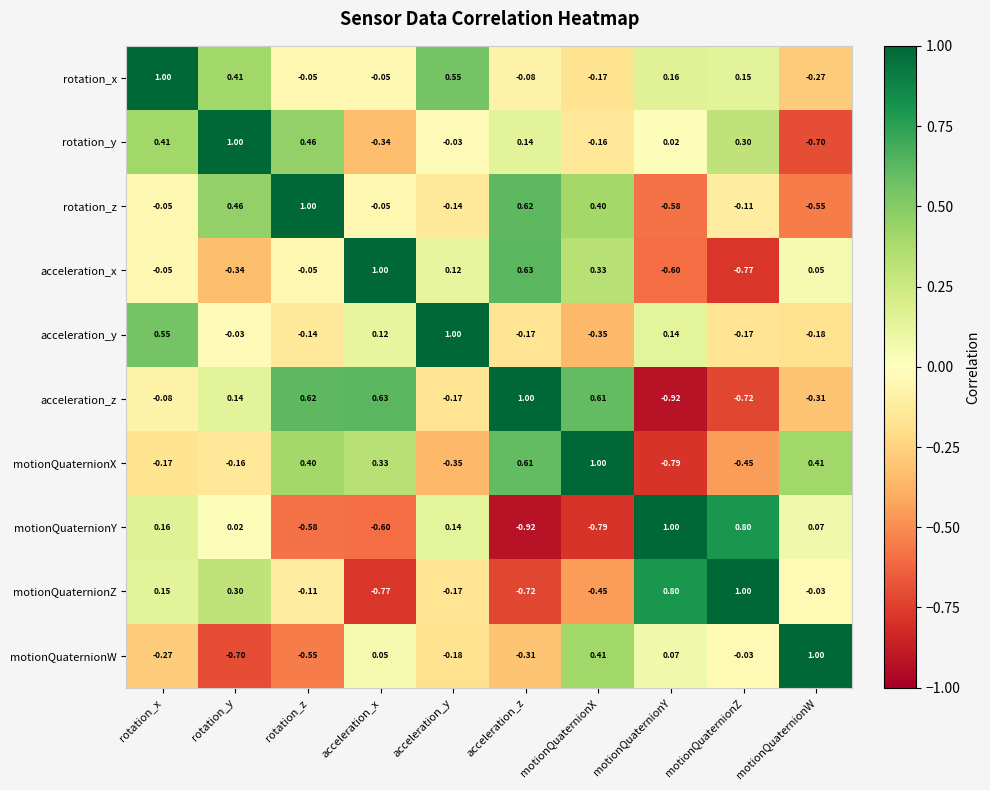

Between rotation_z and motionQuaternionZ, which series saw the biggest shift?

motionQuaternionY